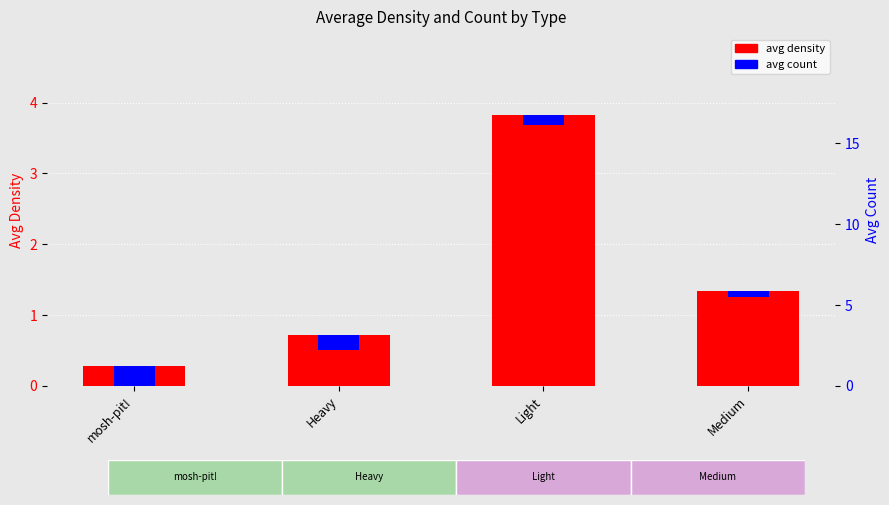

How many data points does each series have?

4